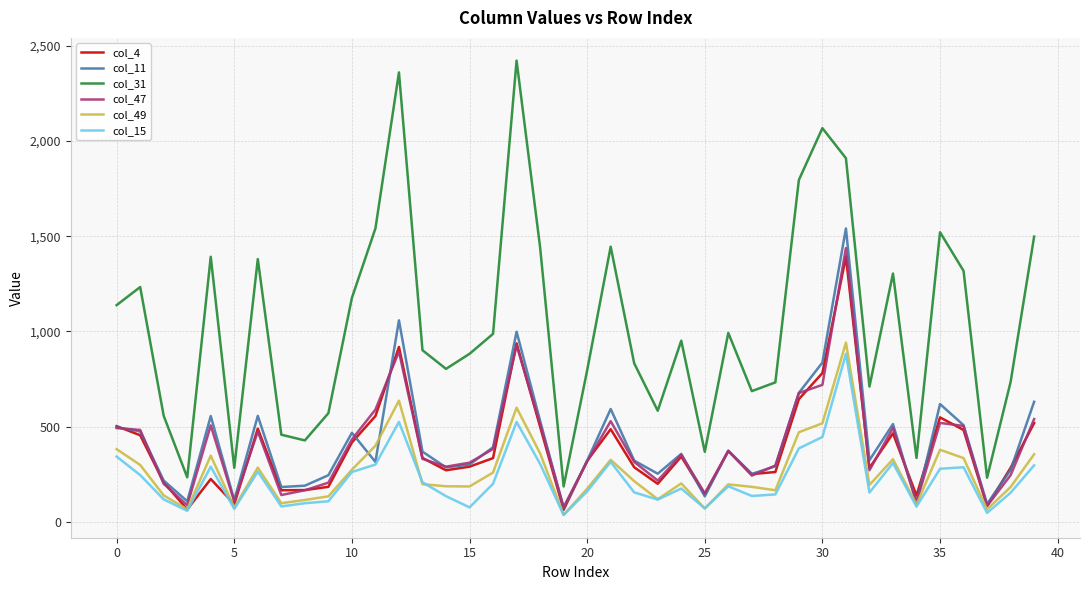

Which series has the widest spread of values?

col_31